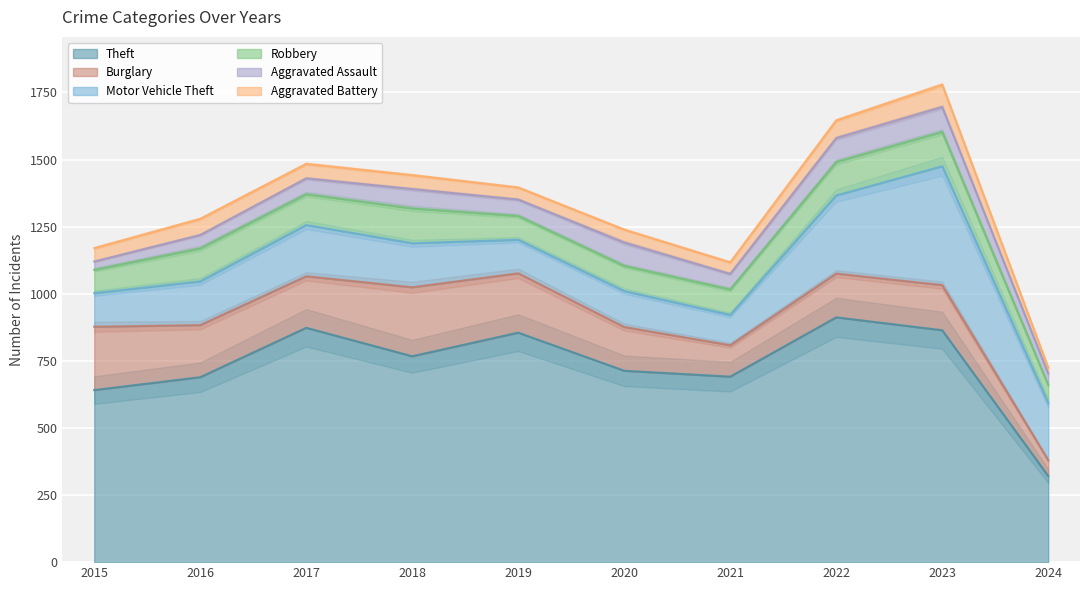

What value does the Robbery series have at 2019, to the nearest 5?

90